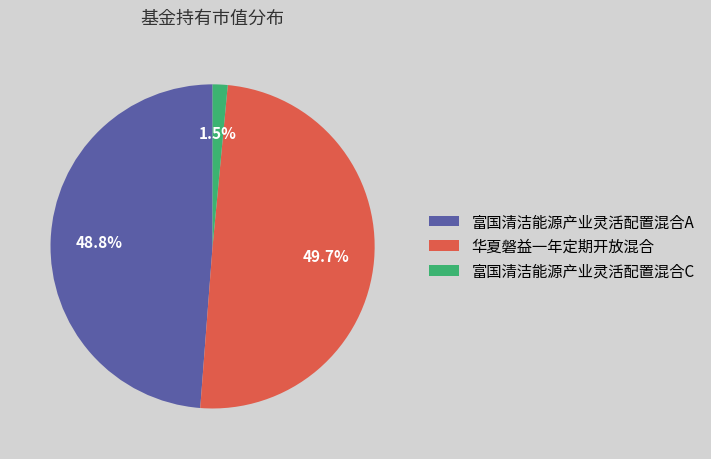

Count the number of slices in the pie.

3